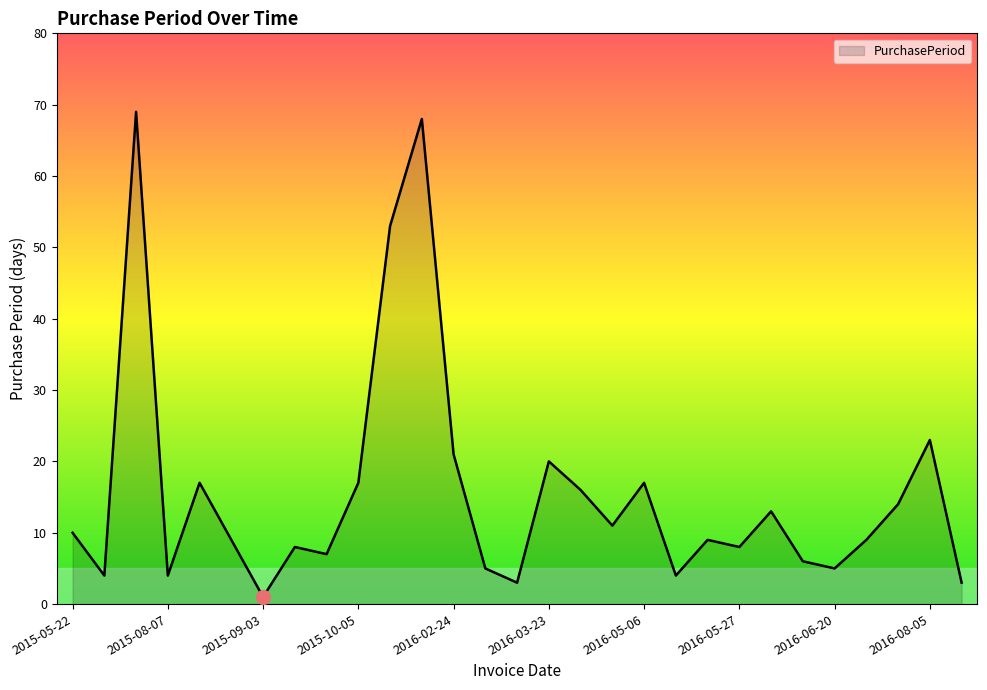

What is the difference between the maximum and minimum values?

68